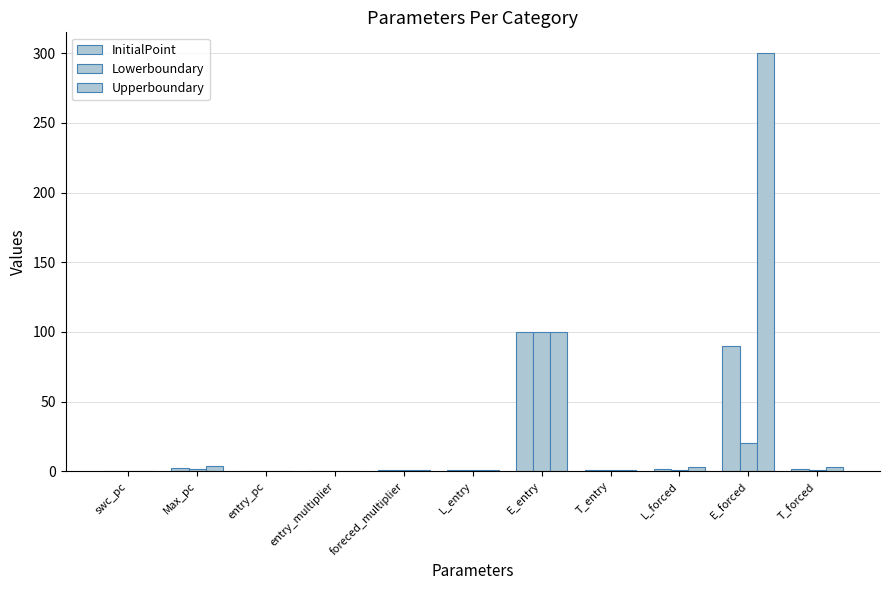

Are the bars grouped side by side (vs. stacked)?

Yes